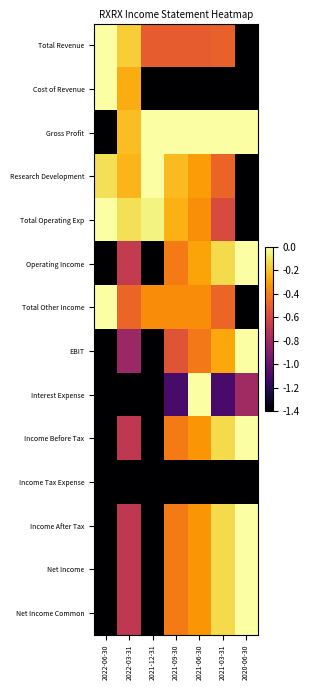

Reading right to left, transcribe all the data shown in this chart.

Total Revenue: 2020-06-30=-1.4	2021-03-31=-0.5	2021-06-30=-0.5	2021-09-30=-0.5	2021-12-31=-0.5	2022-03-31=-0.2	2022-06-30=0.0
Cost of Revenue: 2020-06-30=-1.4	2021-03-31=-1.4	2021-06-30=-1.4	2021-09-30=-1.4	2021-12-31=-1.4	2022-03-31=-0.3	2022-06-30=0.0
Gross Profit: 2020-06-30=0.0	2021-03-31=0.0	2021-06-30=0.0	2021-09-30=0.0	2021-12-31=0.0	2022-03-31=-0.2	2022-06-30=-1.4
Research Development: 2020-06-30=-1.4	2021-03-31=-0.5	2021-06-30=-0.3	2021-09-30=-0.2	2021-12-31=0.0	2022-03-31=-0.2	2022-06-30=-0.1
Total Operating Exp: 2020-06-30=-1.4	2021-03-31=-0.6	2021-06-30=-0.3	2021-09-30=-0.2	2021-12-31=-0.1	2022-03-31=-0.1	2022-06-30=0.0
Operating Income: 2020-06-30=0.0	2021-03-31=-0.1	2021-06-30=-0.3	2021-09-30=-0.4	2021-12-31=-1.4	2022-03-31=-0.7	2022-06-30=-1.4
Total Other Income: 2020-06-30=-1.4	2021-03-31=-0.5	2021-06-30=-0.4	2021-09-30=-0.4	2021-12-31=-0.4	2022-03-31=-0.5	2022-06-30=0.0
EBIT: 2020-06-30=0.0	2021-03-31=-0.3	2021-06-30=-0.4	2021-09-30=-0.5	2021-12-31=-1.4	2022-03-31=-0.8	2022-06-30=-1.4
Interest Expense: 2020-06-30=-0.8	2021-03-31=-1.1	2021-06-30=0.0	2021-09-30=-1.1	2021-12-31=-1.4	2022-03-31=-1.4	2022-06-30=-1.4
Income Before Tax: 2020-06-30=0.0	2021-03-31=-0.1	2021-06-30=-0.3	2021-09-30=-0.4	2021-12-31=-1.4	2022-03-31=-0.7	2022-06-30=-1.4
Income Tax Expense: 2020-06-30=-1.4	2021-03-31=-1.4	2021-06-30=-1.4	2021-09-30=-1.4	2021-12-31=-1.4	2022-03-31=-1.4	2022-06-30=-1.4
Income After Tax: 2020-06-30=0.0	2021-03-31=-0.1	2021-06-30=-0.3	2021-09-30=-0.4	2021-12-31=-1.4	2022-03-31=-0.7	2022-06-30=-1.4
Net Income: 2020-06-30=0.0	2021-03-31=-0.1	2021-06-30=-0.3	2021-09-30=-0.4	2021-12-31=-1.4	2022-03-31=-0.7	2022-06-30=-1.4
Net Income Common: 2020-06-30=0.0	2021-03-31=-0.1	2021-06-30=-0.3	2021-09-30=-0.4	2021-12-31=-1.4	2022-03-31=-0.7	2022-06-30=-1.4